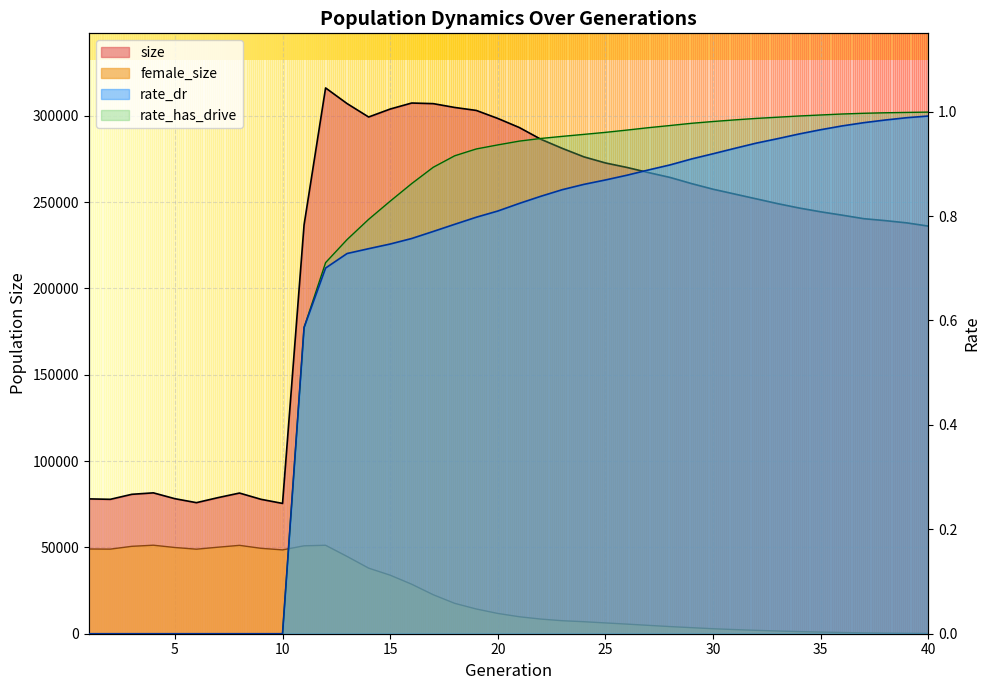

What is the average value of the rate_has_drive series?

0.7